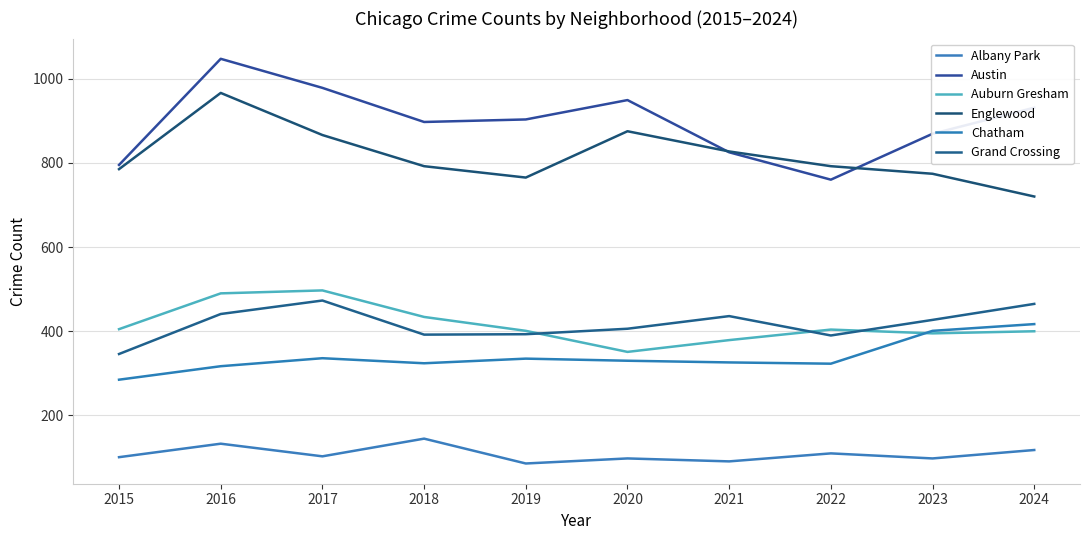

True or false: Chatham and Englewood cross at least once.

False